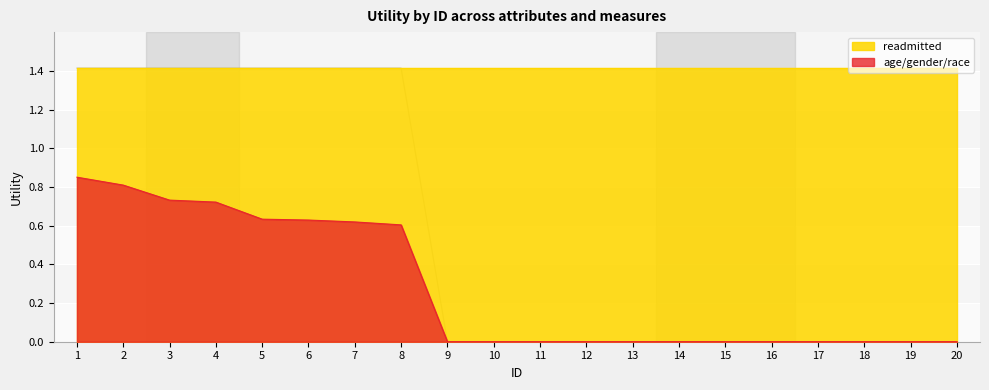

True or false: age/gender/race has a value of 0.0 at 11.

True